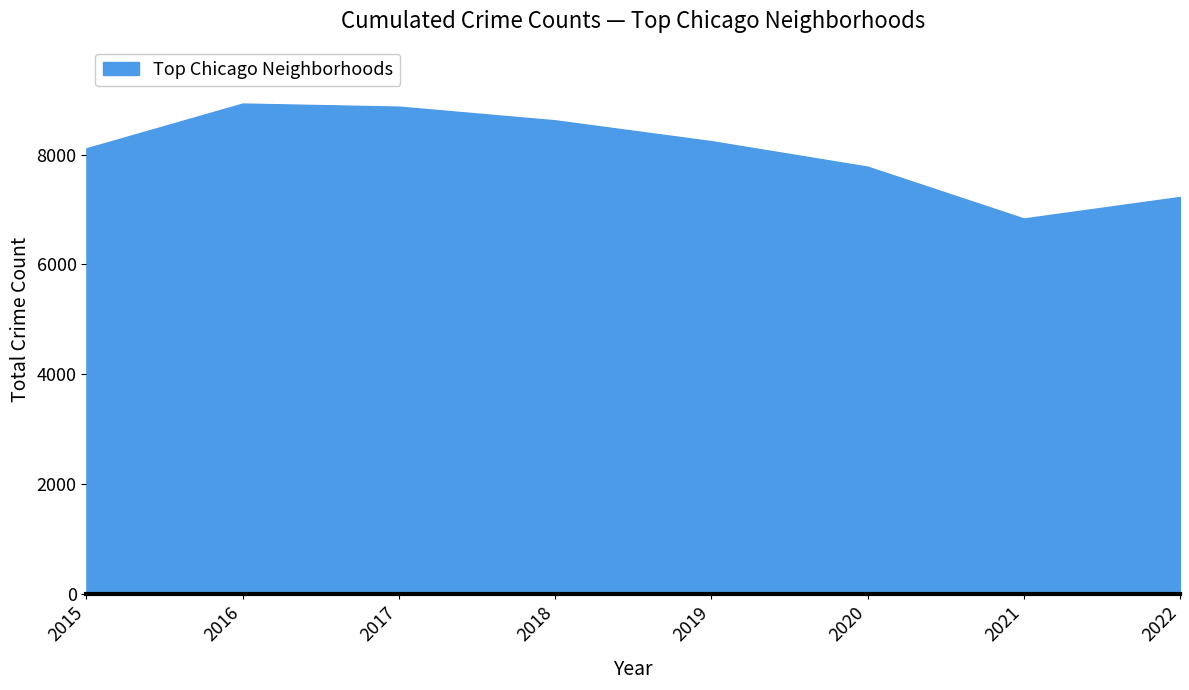

What is the difference between the maximum and second lowest values?

1699